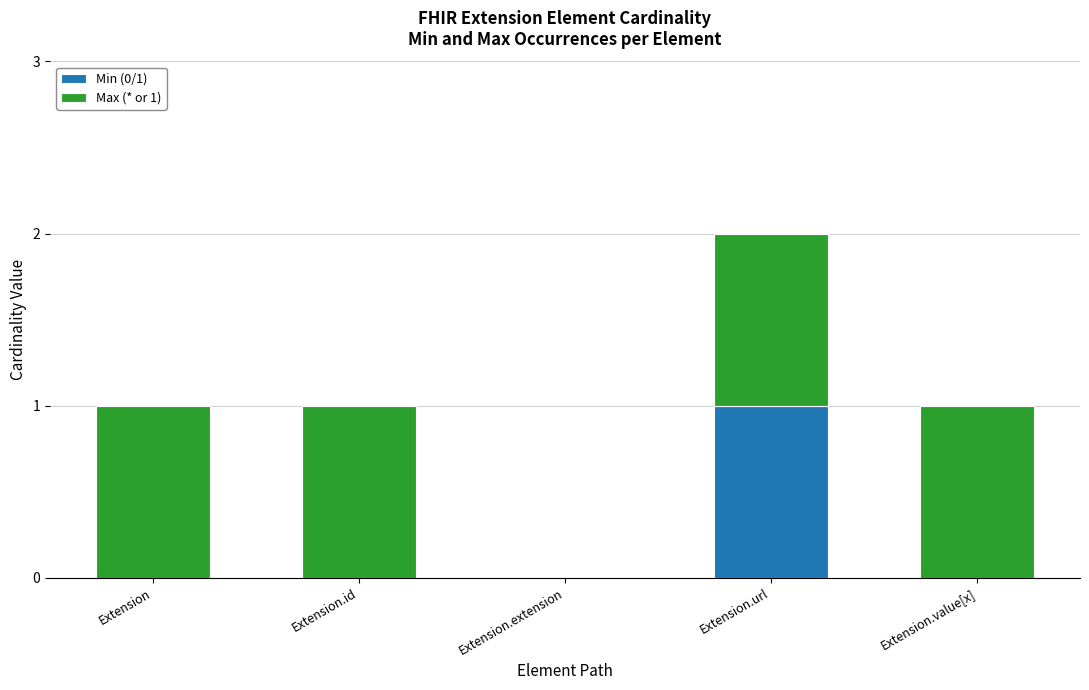

Which category has the highest value in the Min (0/1) series?

Extension.url